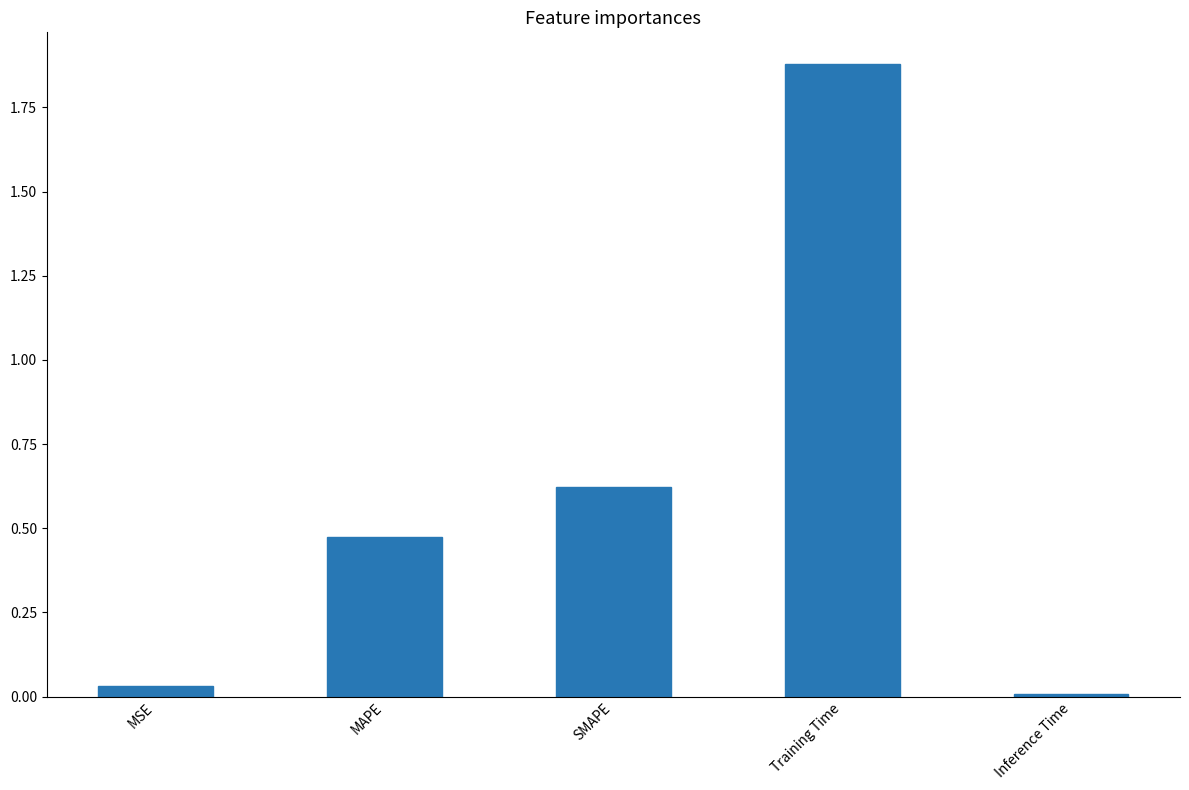

List the labels in order of value, smallest first.

Inference Time, MSE, MAPE, SMAPE, Training Time